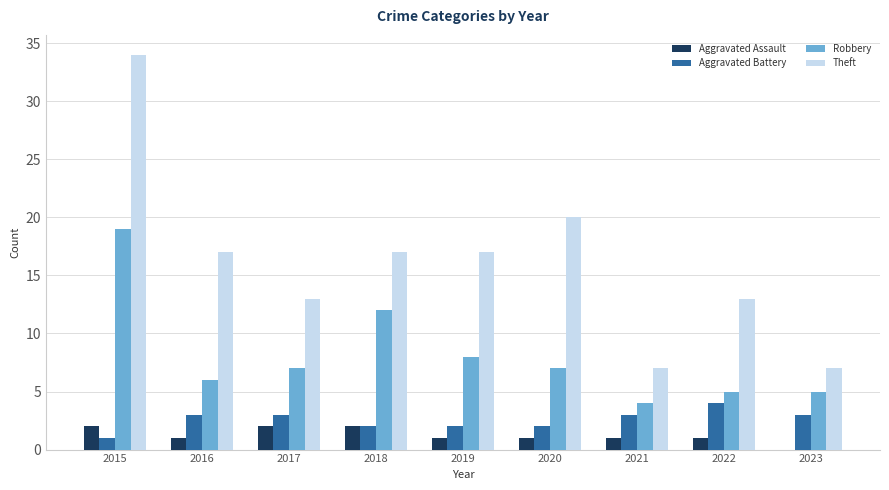

What is the spread (max minus min) of values at 2019?

16